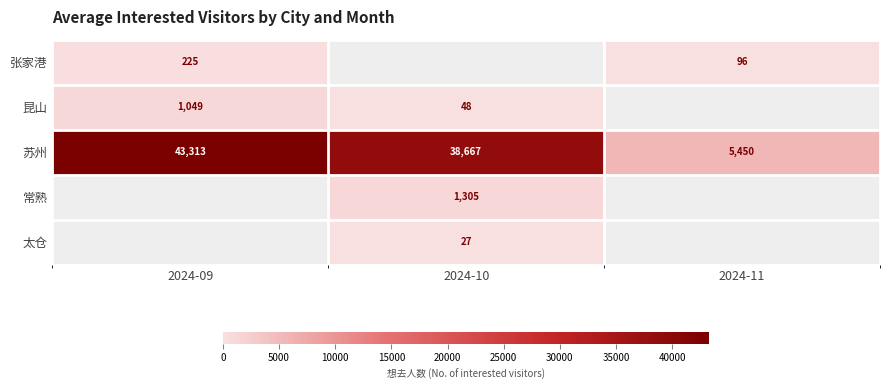

What is the sum of all 苏州 values?

87430